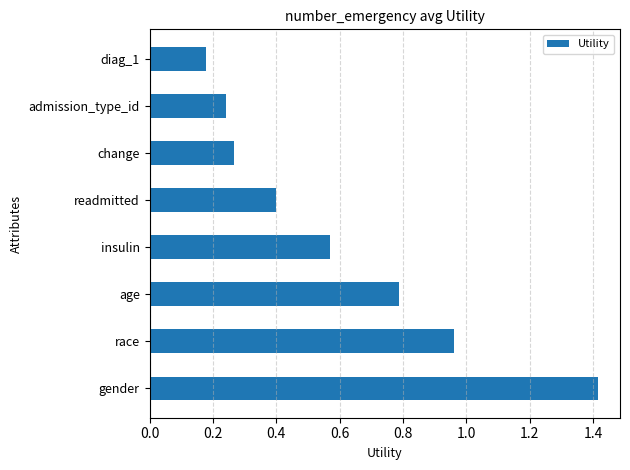

Is it true that the value at age is 1.3?

False